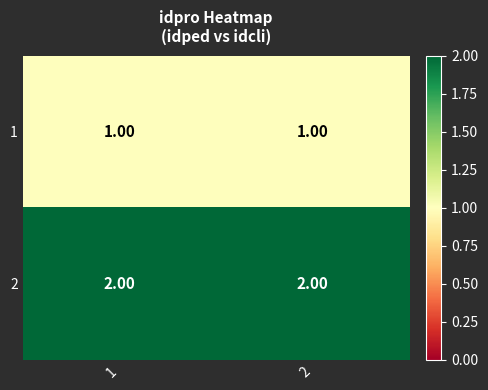

What is the total value across all series at 2?

3